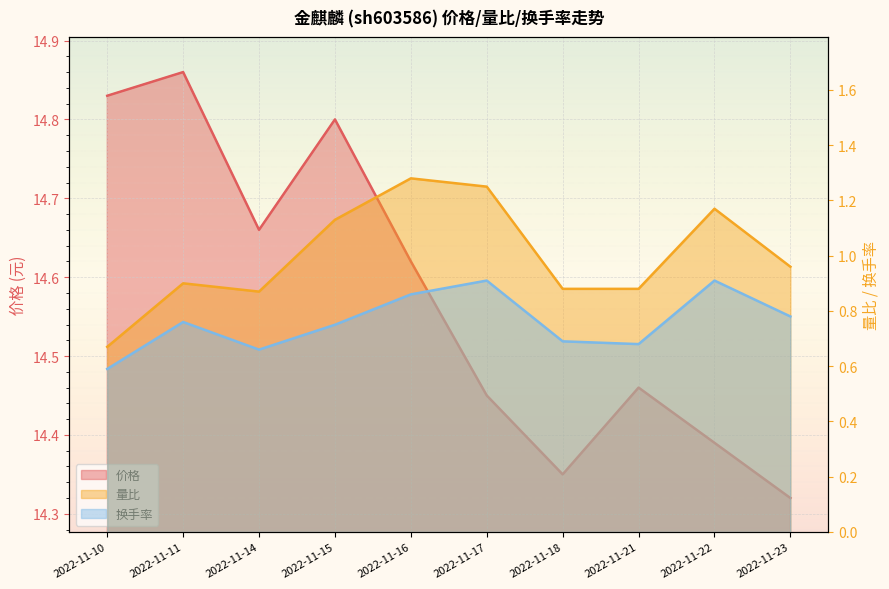

Which series has the largest total across all categories?

价格